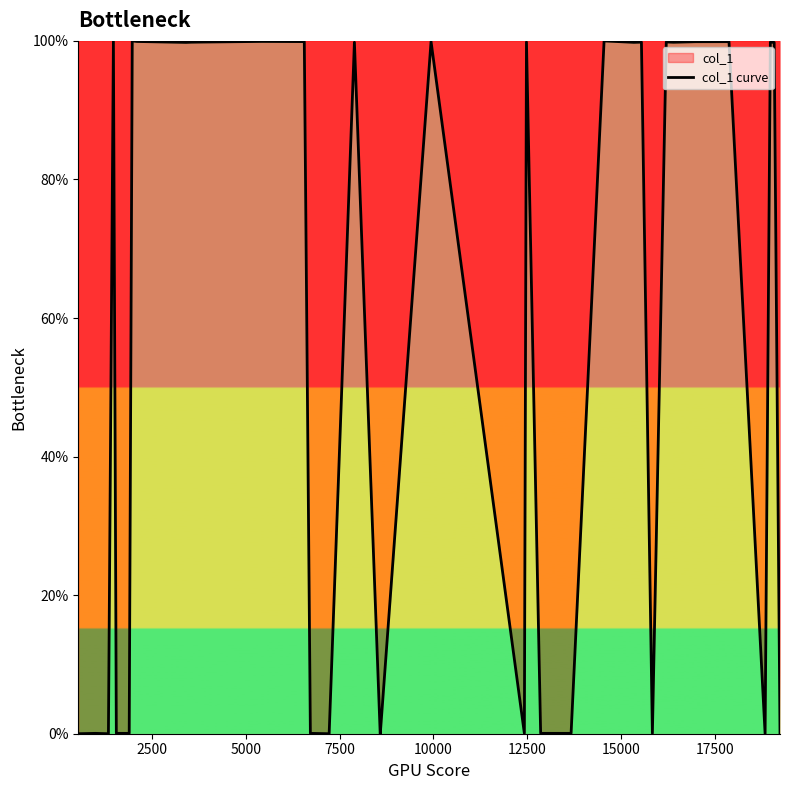

Count the number of values greater than 99.

20